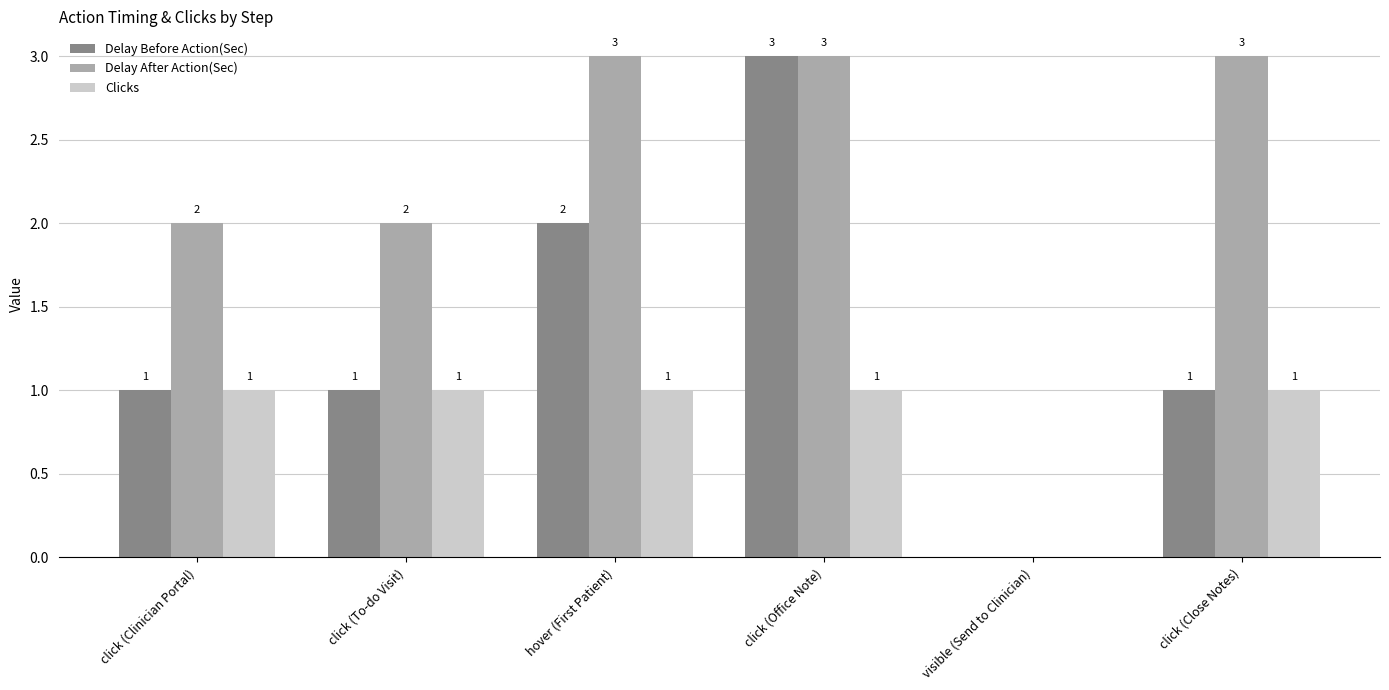

The value of Delay Before Action(Sec) at click (Close Notes) is 0. True or false?

False